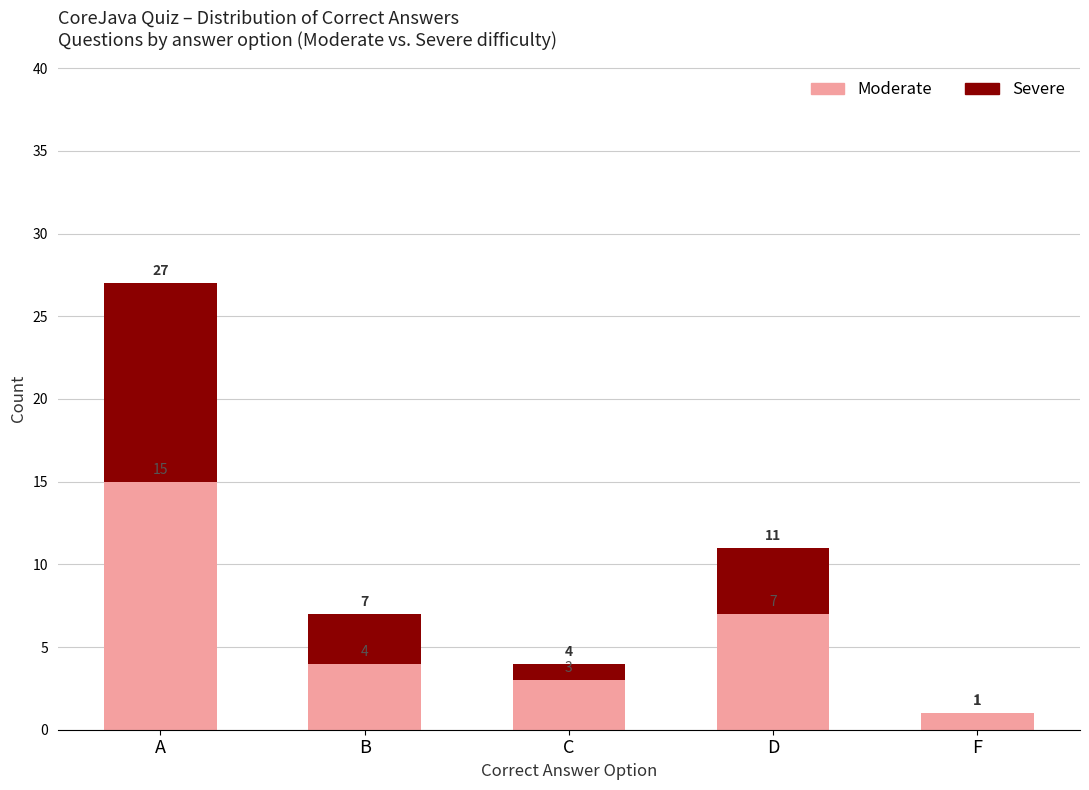

What is the total value across all series at B?

7